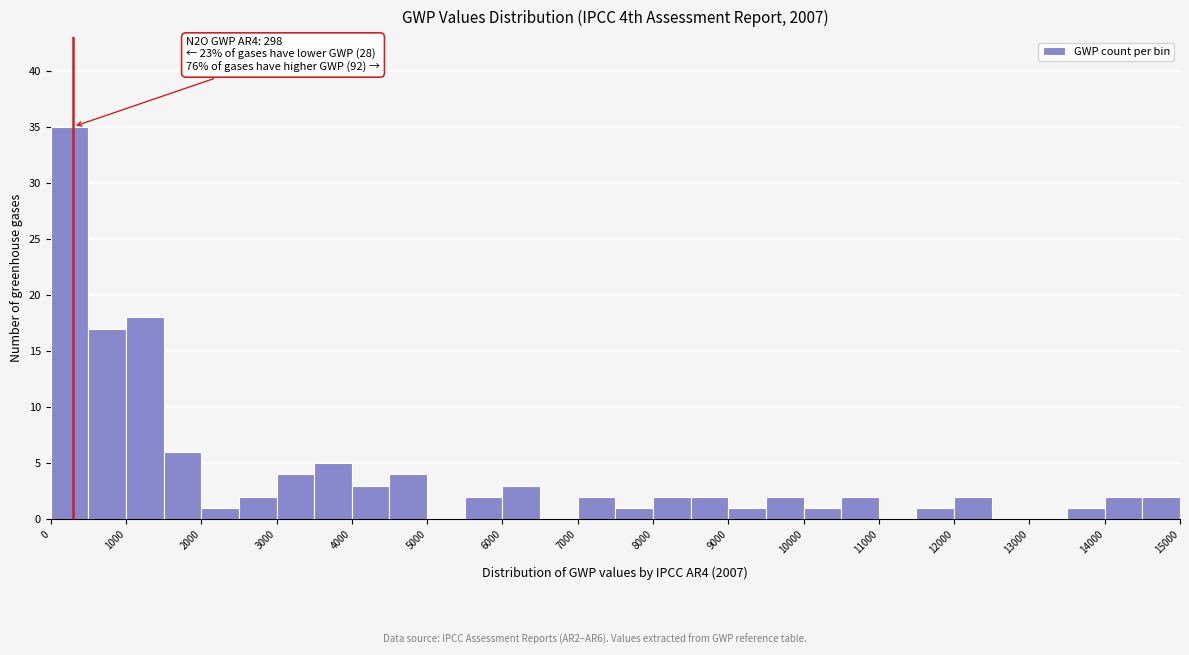

Which range on the x-axis has the tallest bar?

0 to 500